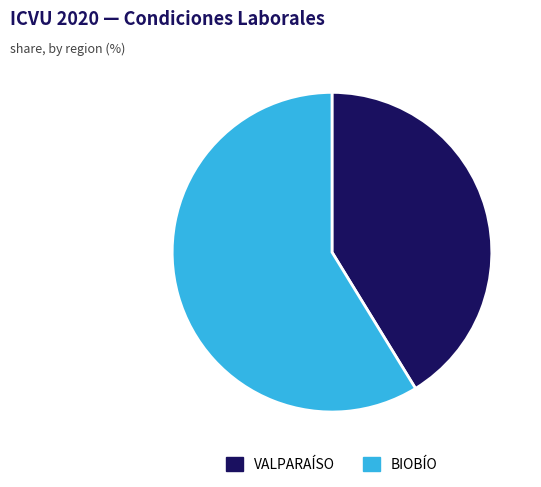

Does any single category account for the majority?

Yes